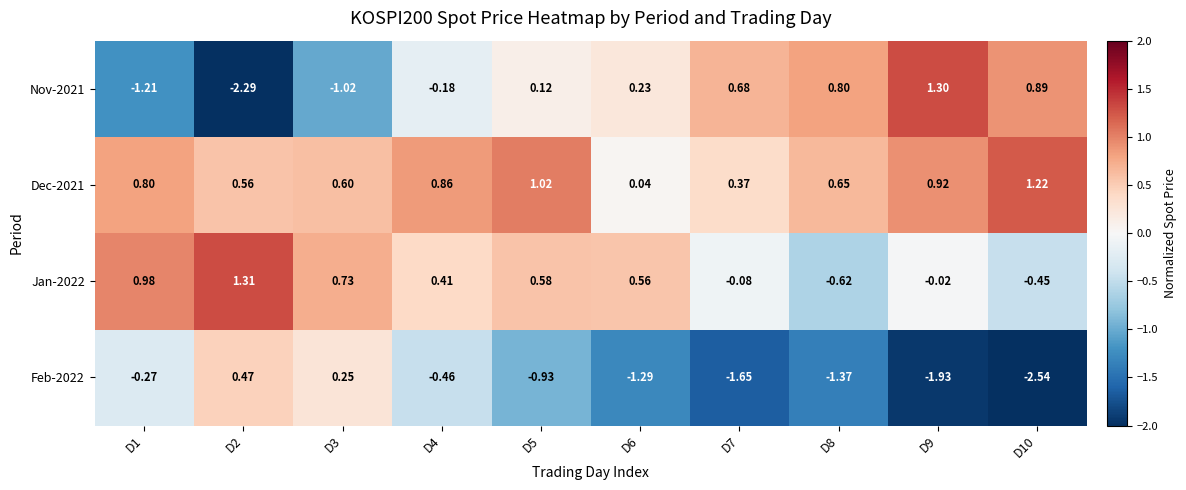

How many data points in Nov-2021 are less than 0?

4